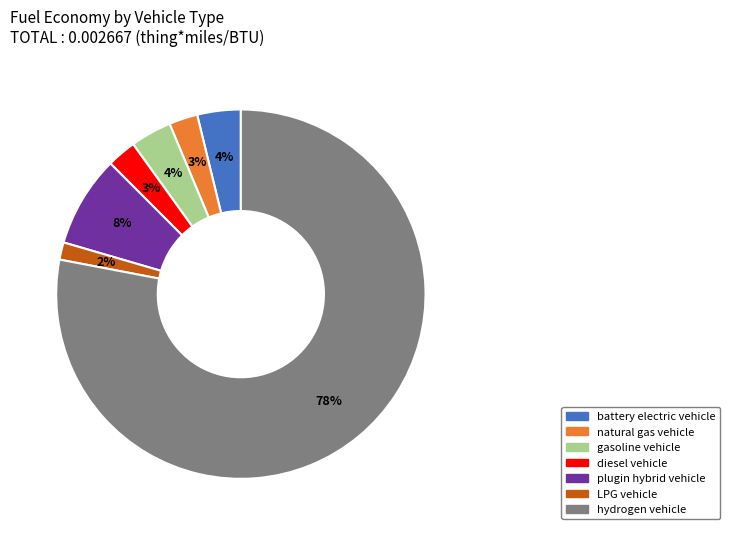

Do LPG vehicle and battery electric vehicle together represent more than half of the pie?

No